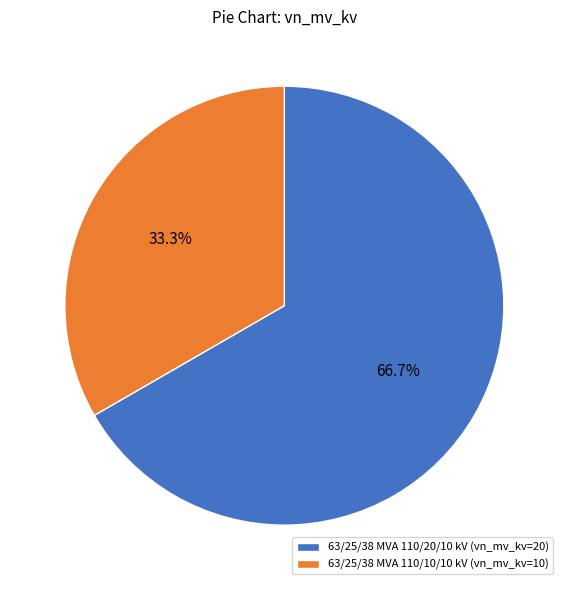

Which slice is the largest?

63/25/38 MVA 110/20/10 kV